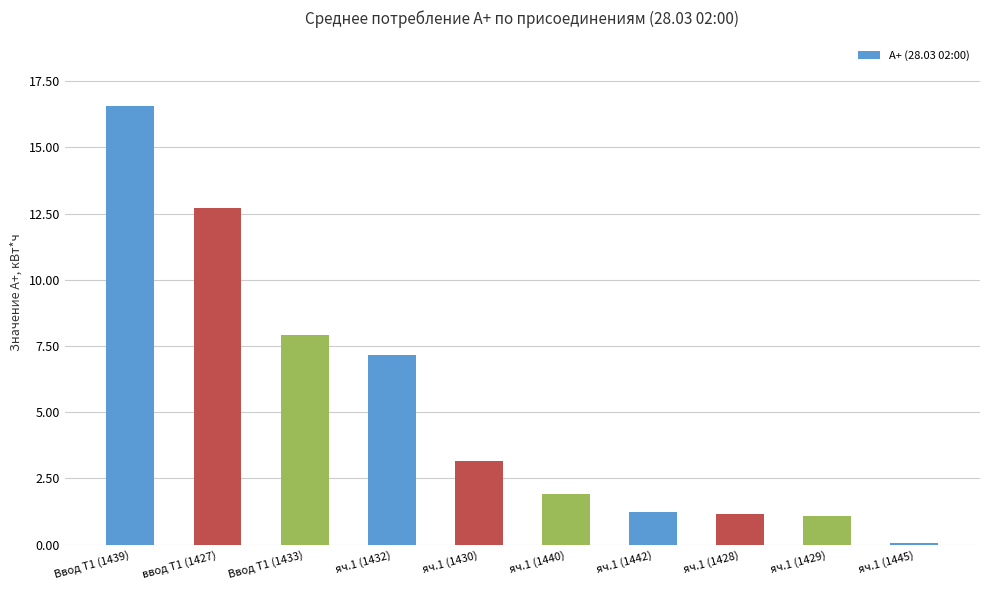

Is it true that the value at яч.1 (1445) is 0.0?

True